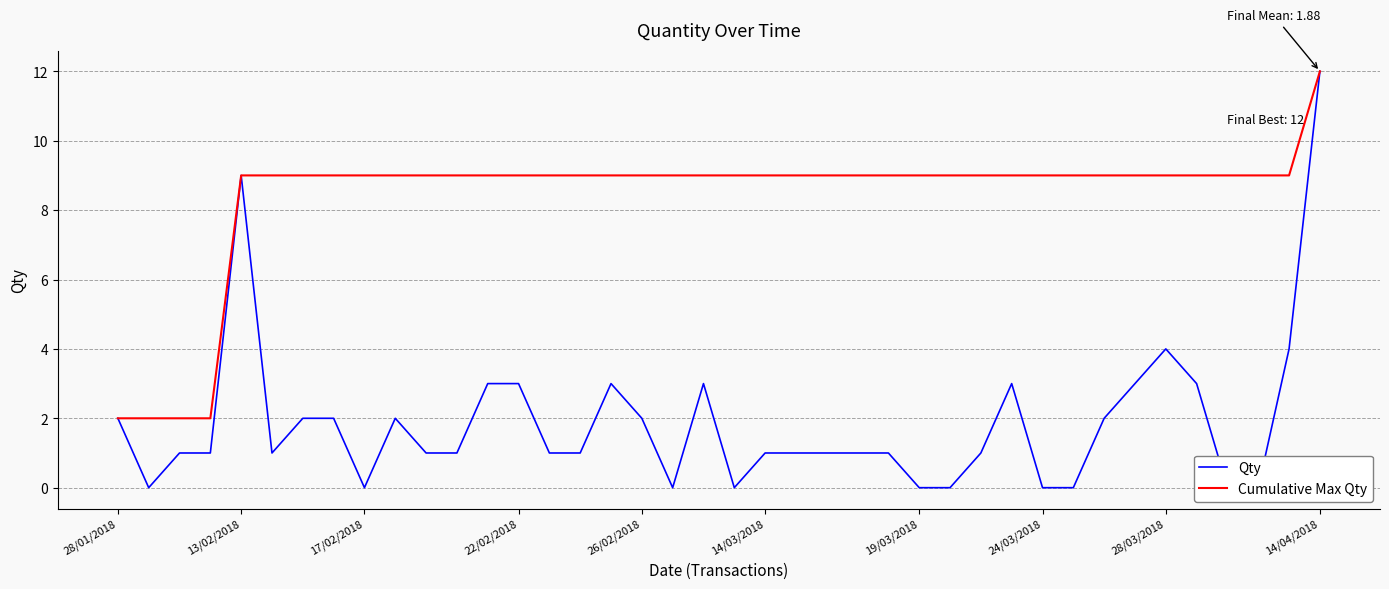

What is the spread (max minus min) of values at 24?

8